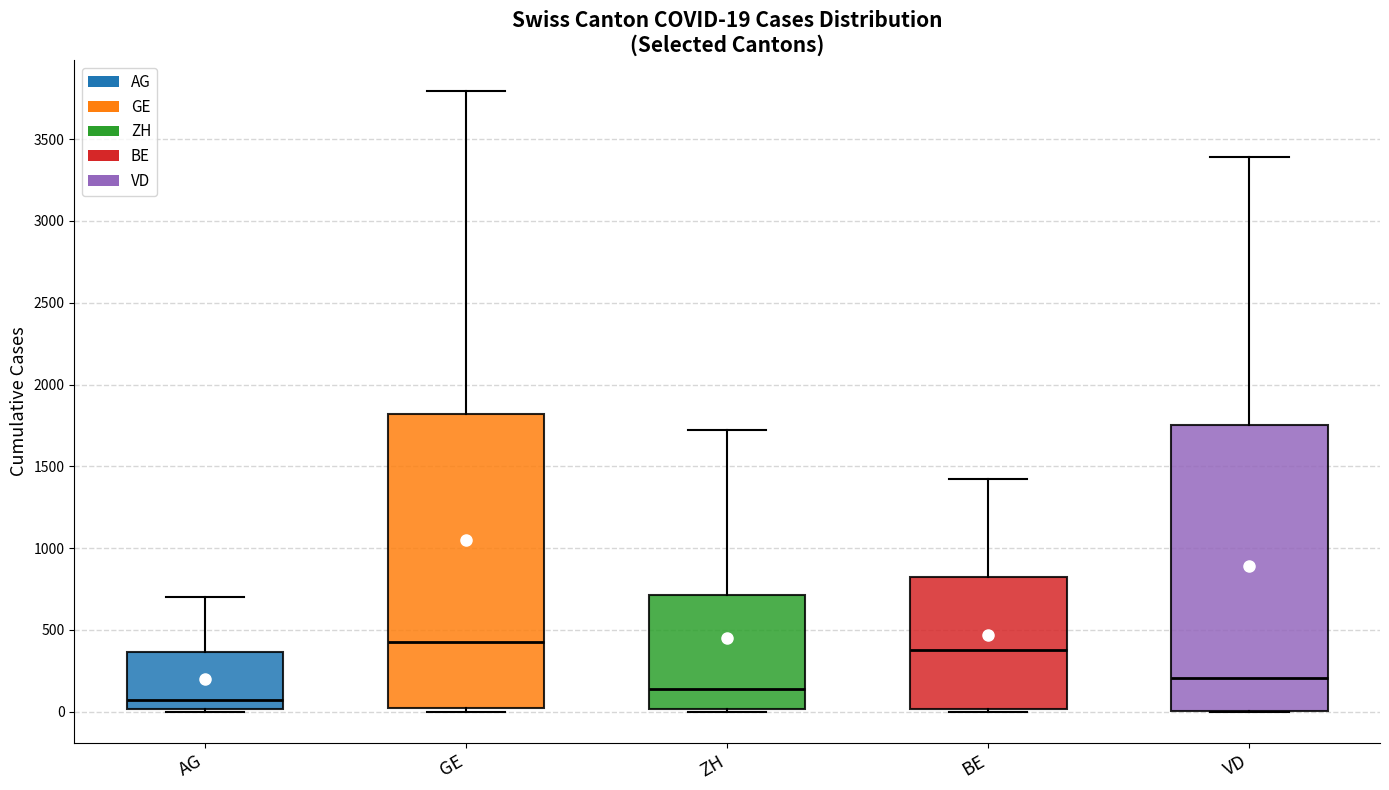

Comparing the boxes themselves (not the whiskers), which one is the tallest?

GE